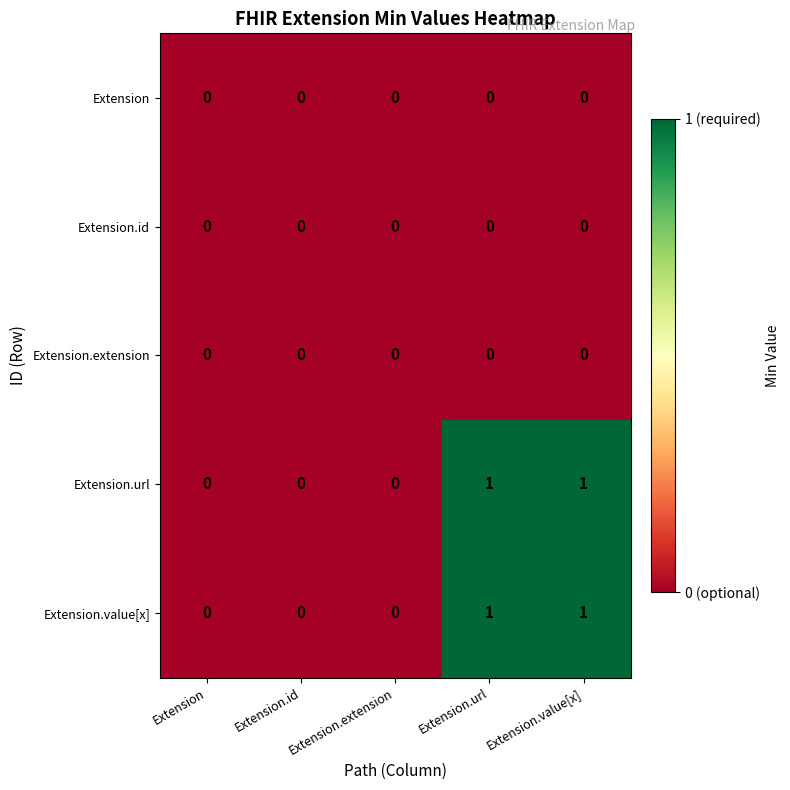

The Extension.value[x] series shows 0 at Extension.extension. True or false?

True